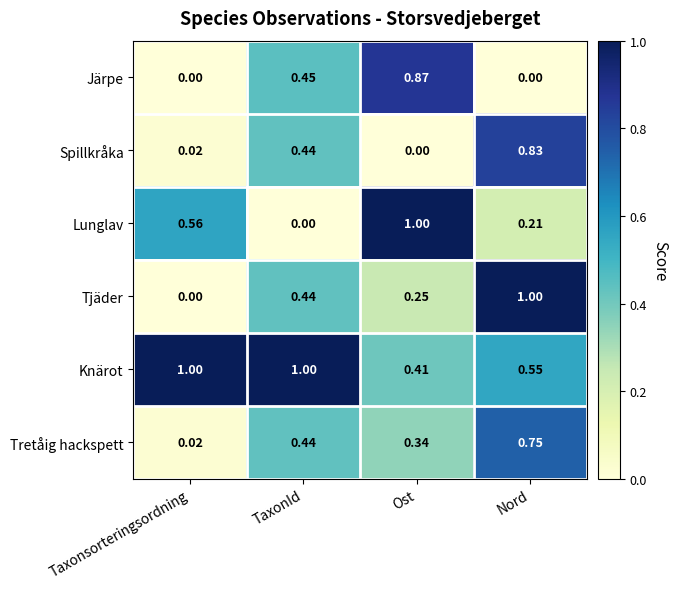

What is the maximum value shown in the chart?

1.0